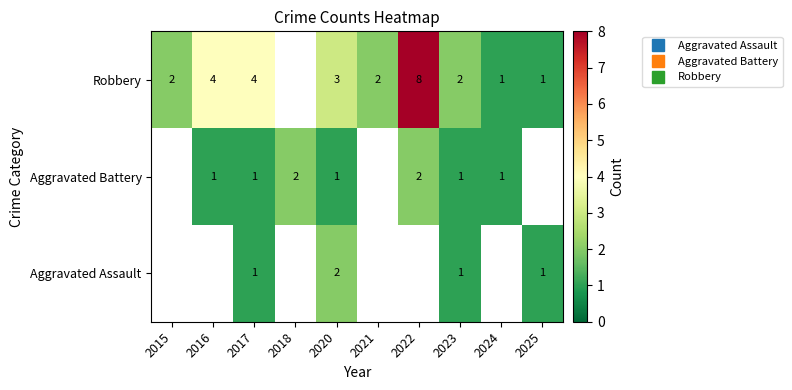

What is the maximum value shown in the chart?

8.0